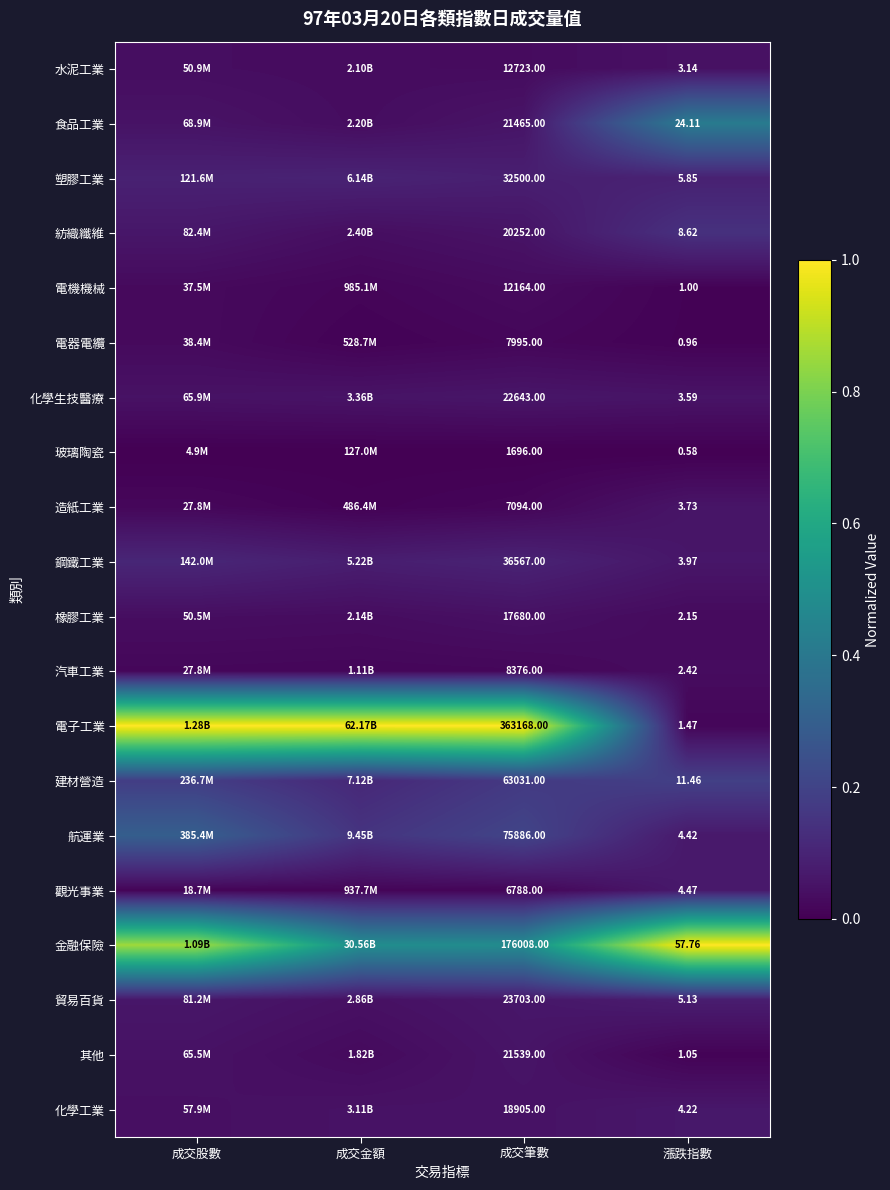

At 漲跌指數, list the series in order from largest to smallest.

金融保險, 食品工業, 建材營造, 紡織纖維, 塑膠工業, 貿易百貨, 觀光事業, 航運業, 化學工業, 鋼鐵工業, 造紙工業, 化學生技醫療, 水泥工業, 汽車工業, 橡膠工業, 電子工業, 其他, 電機機械, 電器電纜, 玻璃陶瓷